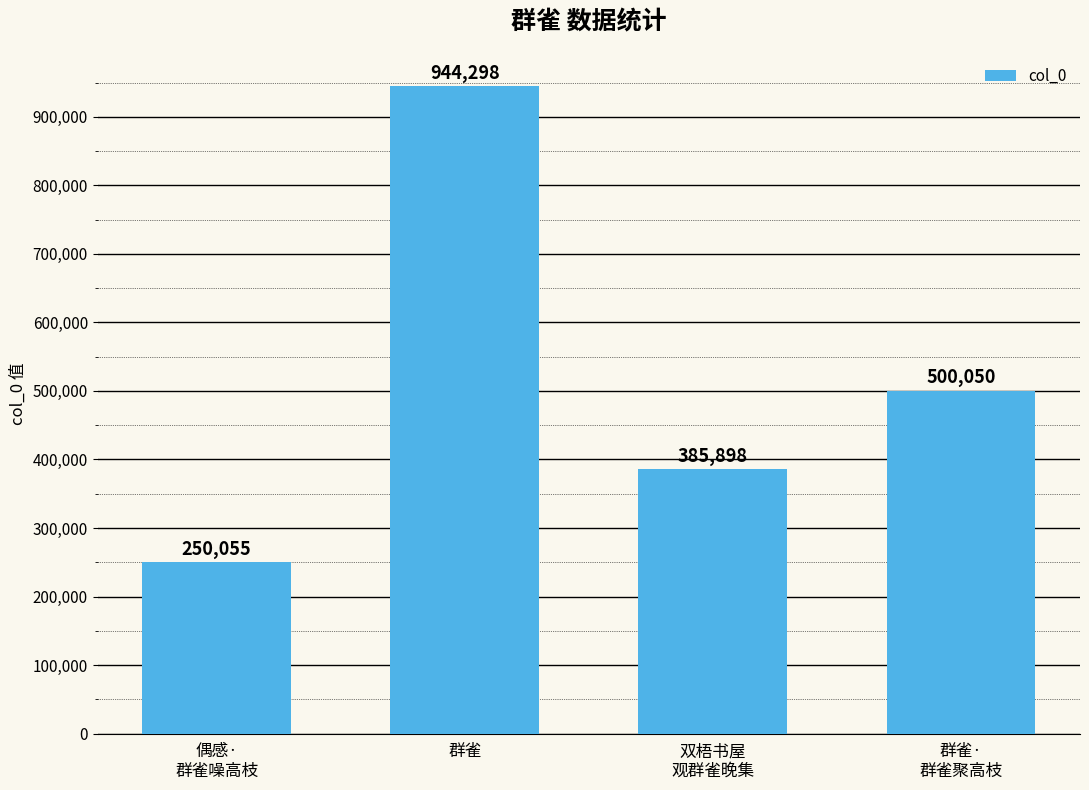

What is the smallest value displayed?

250055